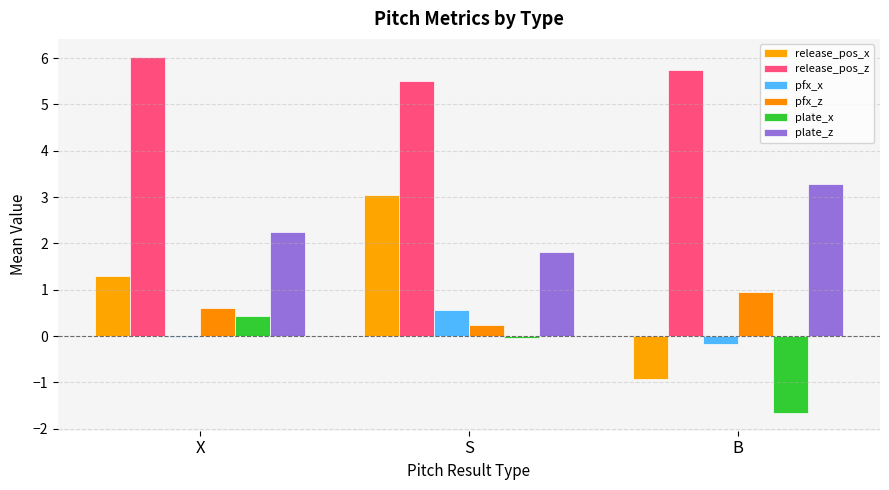

How many distinct data groups are displayed?

6